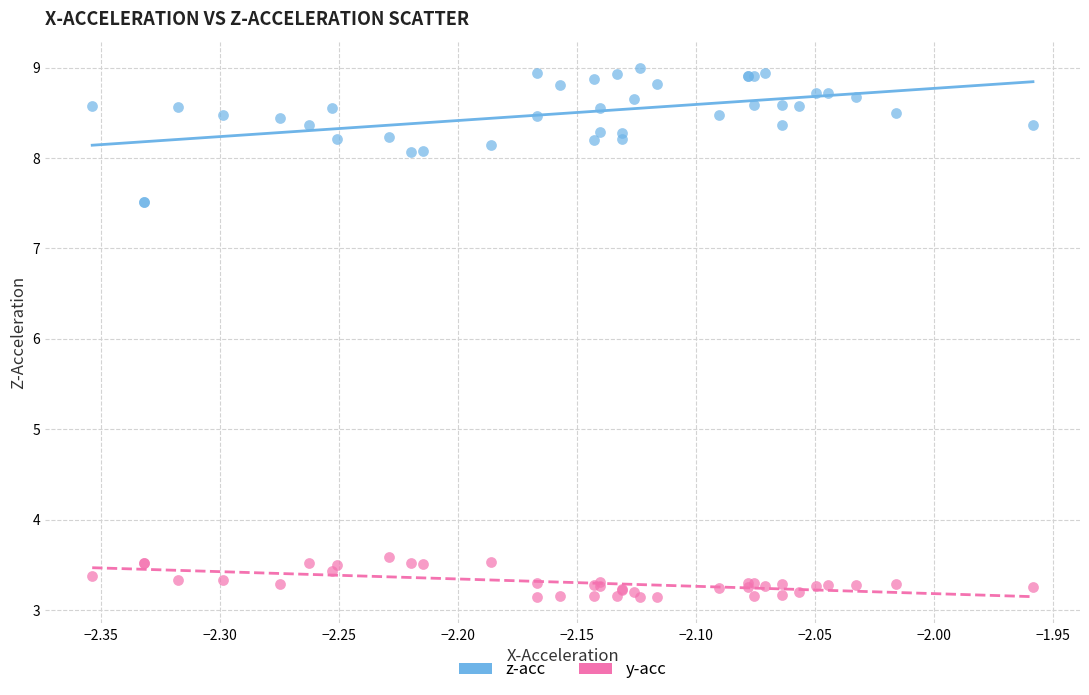

Which series has the largest Y range (max minus min)?

z-acc